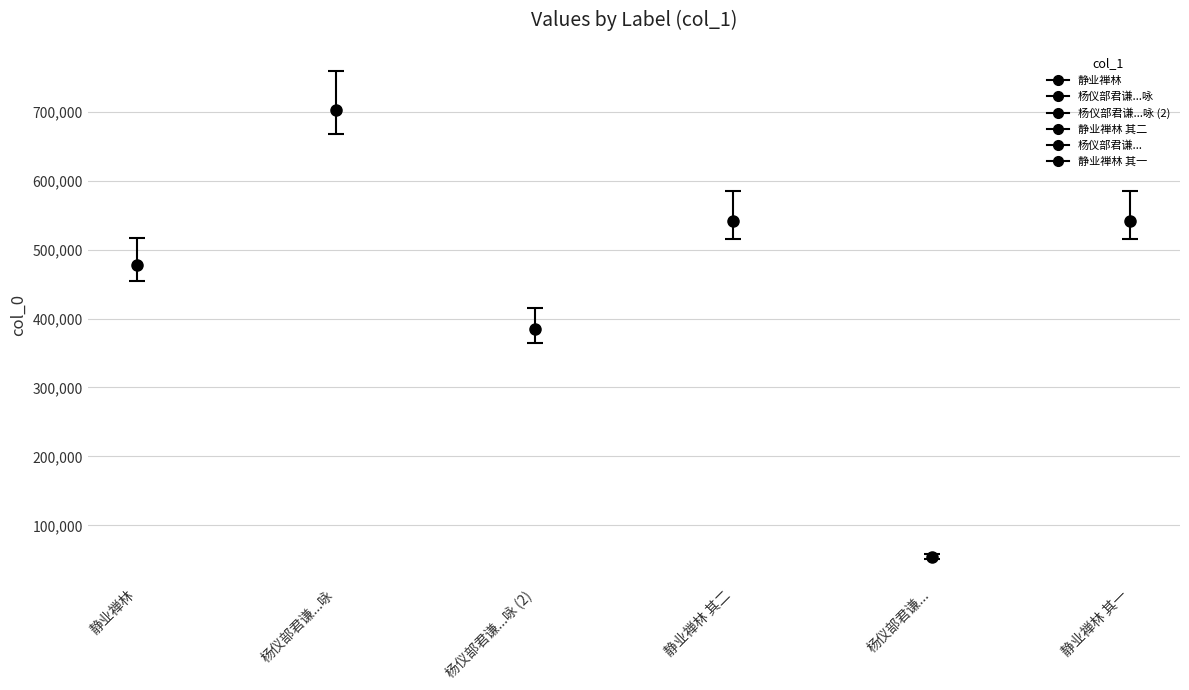

Reading left to right, transcribe all the data shown in this chart.

477914	702091	384378	541738	54189	541737